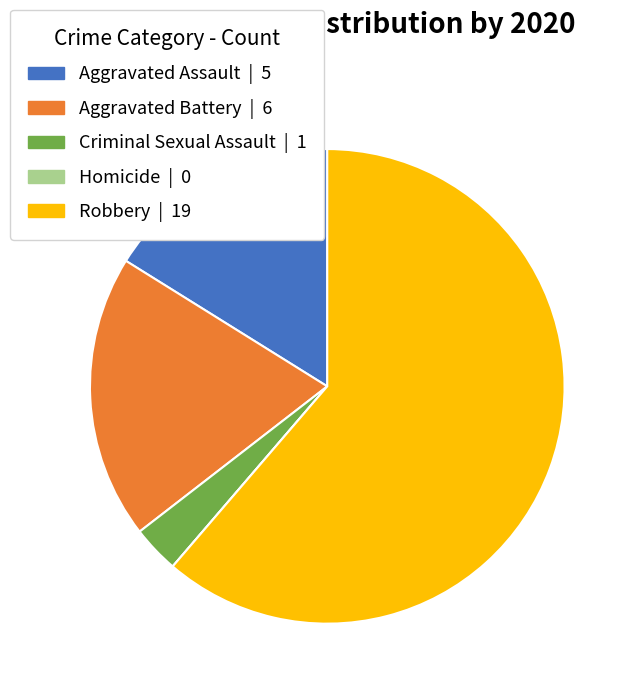

The Robbery slice represents 61% of the pie. True or false?

True